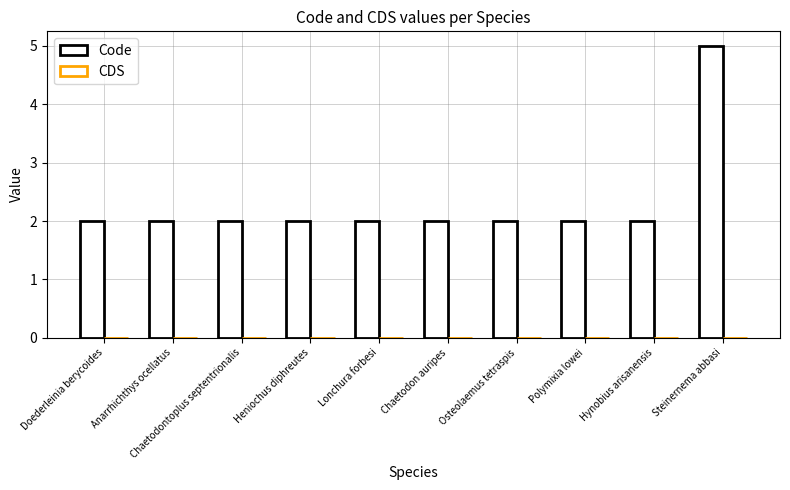

How many categories are shown in the chart?

10